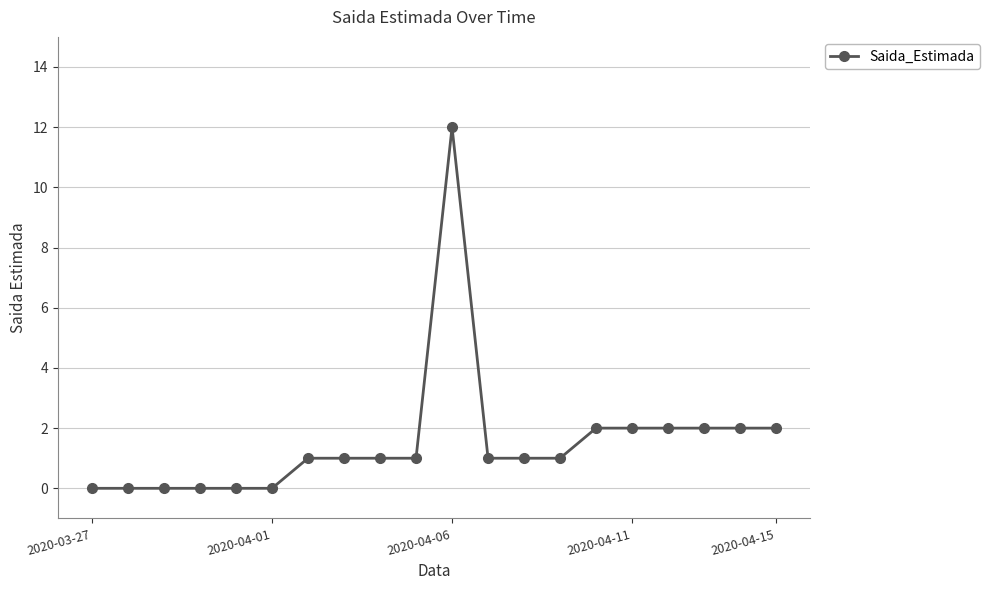

What is the difference between the maximum and minimum values?

12